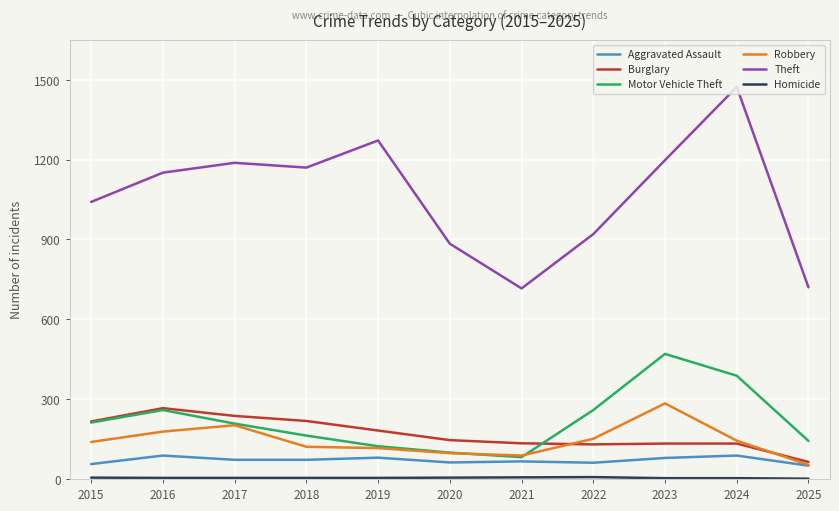

Is it true that Motor Vehicle Theft equals 259 at 2016?

True